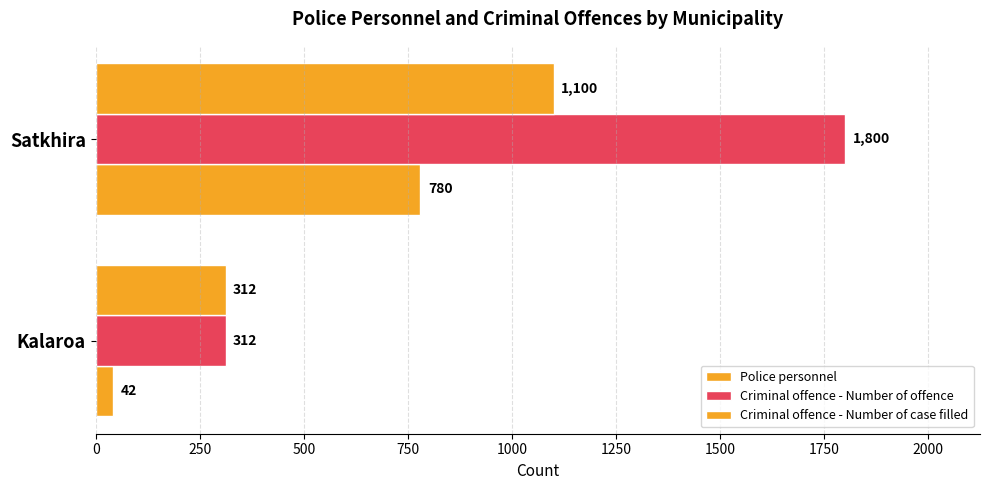

How many distinct data groups are displayed?

3